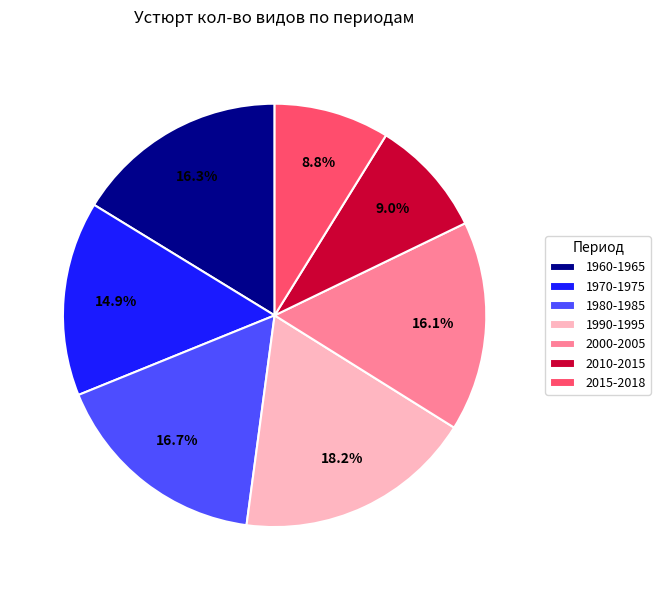

What percentage is the 1980-1985 slice, to the nearest percent?

17%